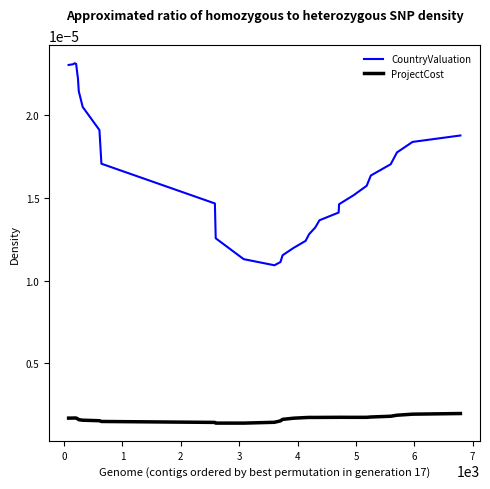

List the series in order of their peak value, lowest first.

ProjectCost, CountryValuation